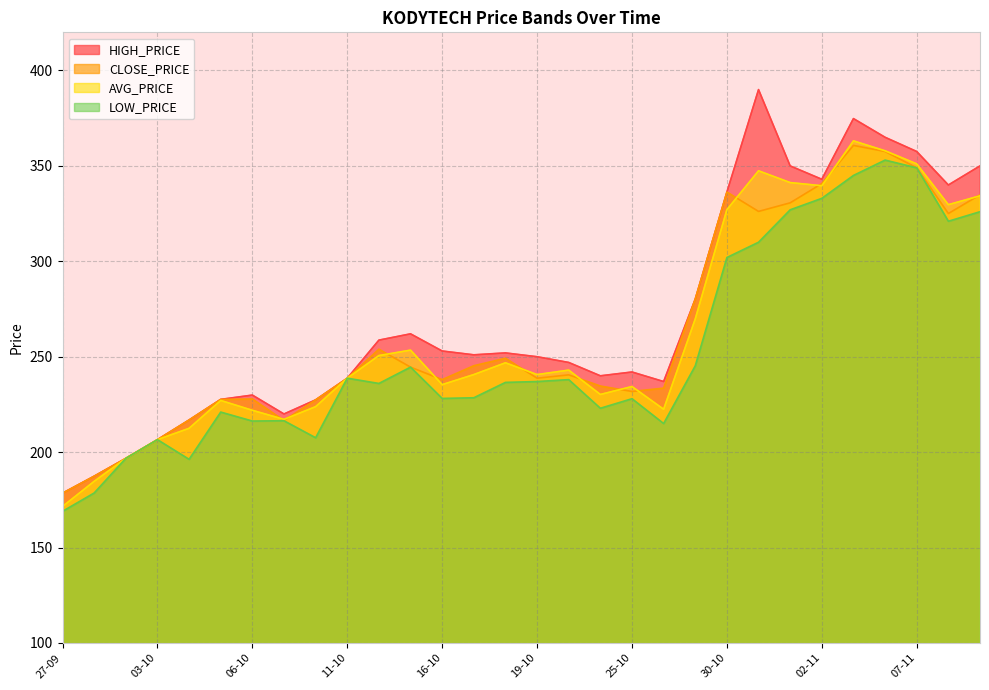

Is the value of CLOSE_PRICE at 18-10 greater than the value of LOW_PRICE at 04-10?

Yes